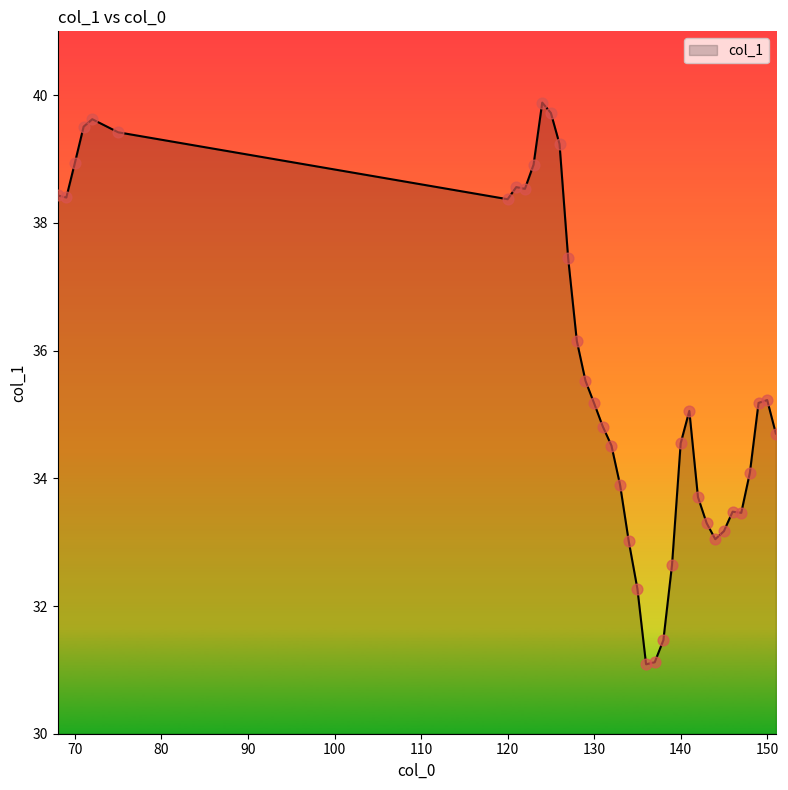

What is the greatest value displayed?

39.9